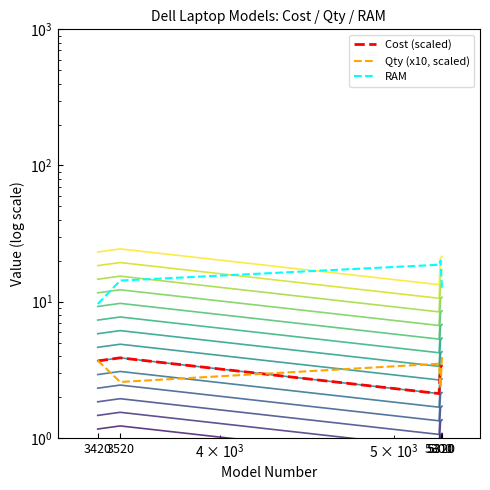

True or false: Qty (x10, scaled) has a value of 5.8 at 3420.

False